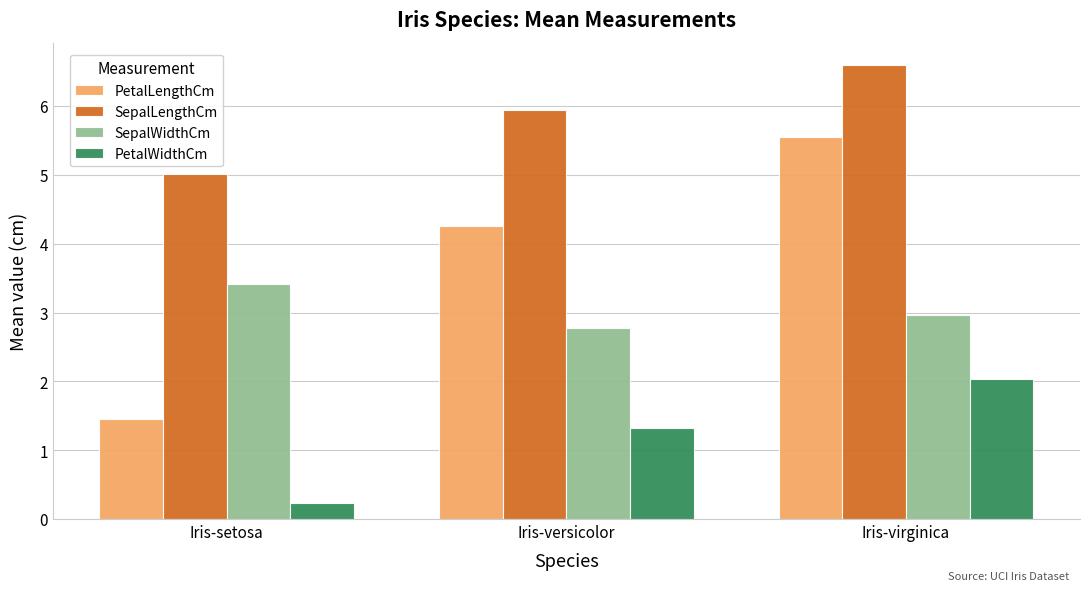

Does the chart contain stacked bars?

No